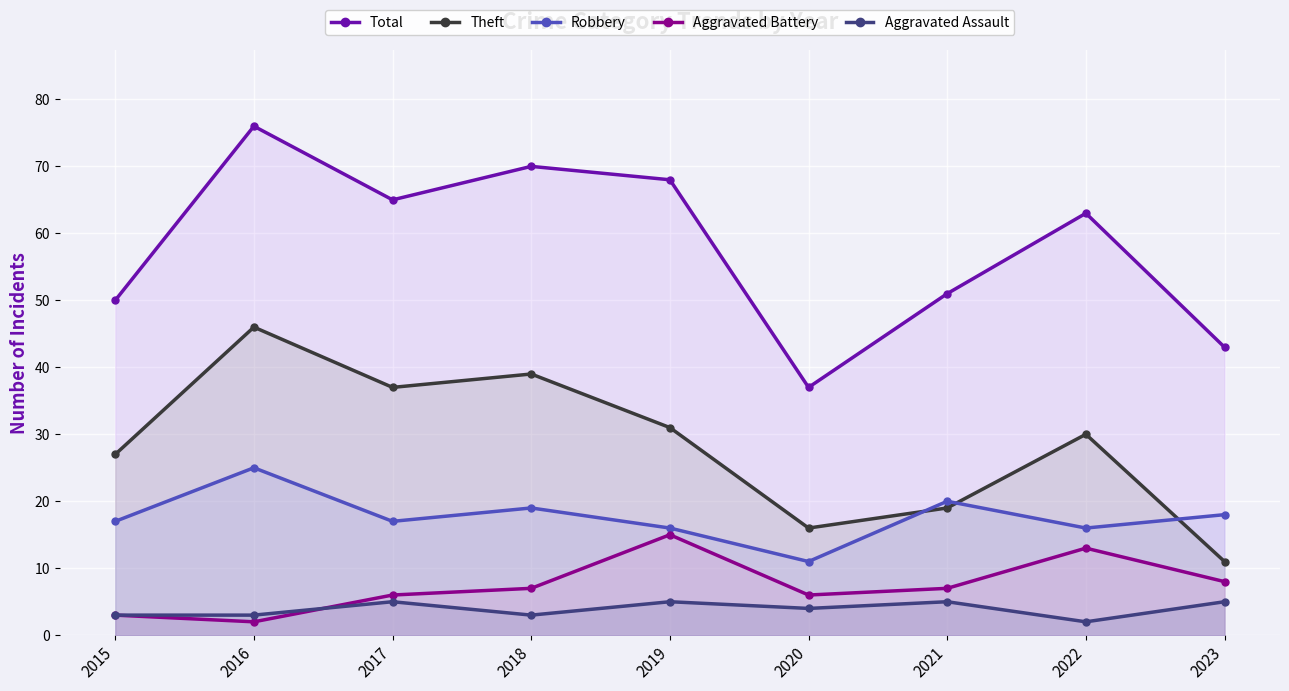

True or false: Theft and Aggravated Battery intersect in this chart.

False